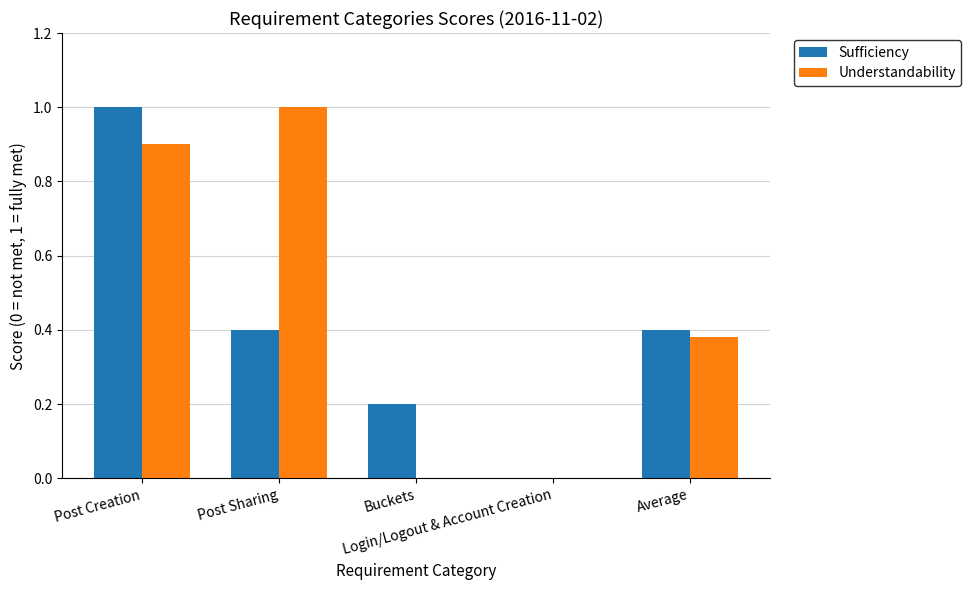

The Understandability series shows 0.9 at Post Creation. True or false?

True